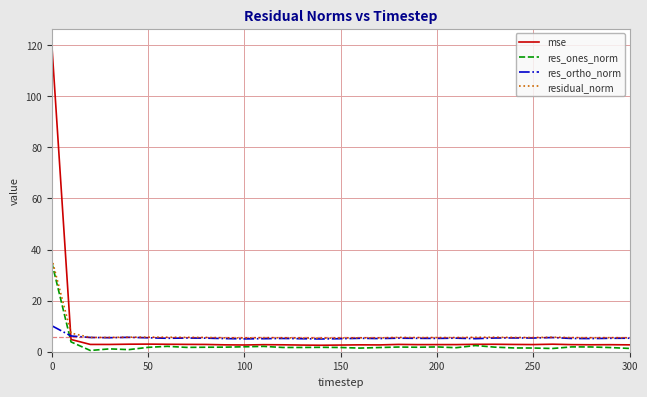

What is the minimum value for residual_norm?

5.3